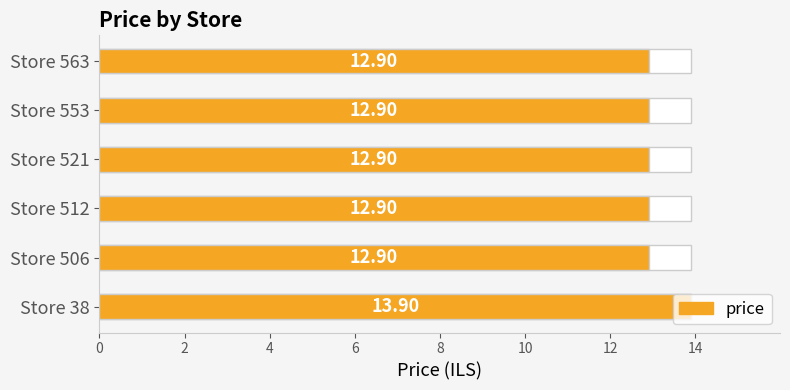

What is the value of the 1st bar from the left?

13.9